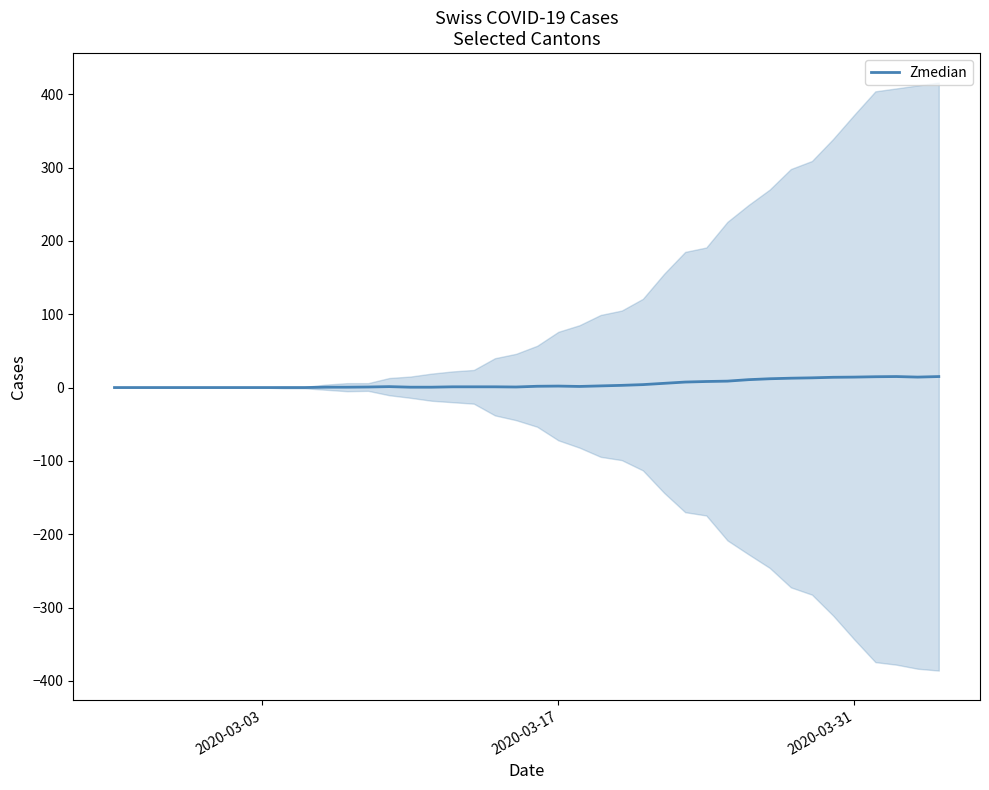

How many points are higher than both their immediate neighbors (excluding endpoints)?

3